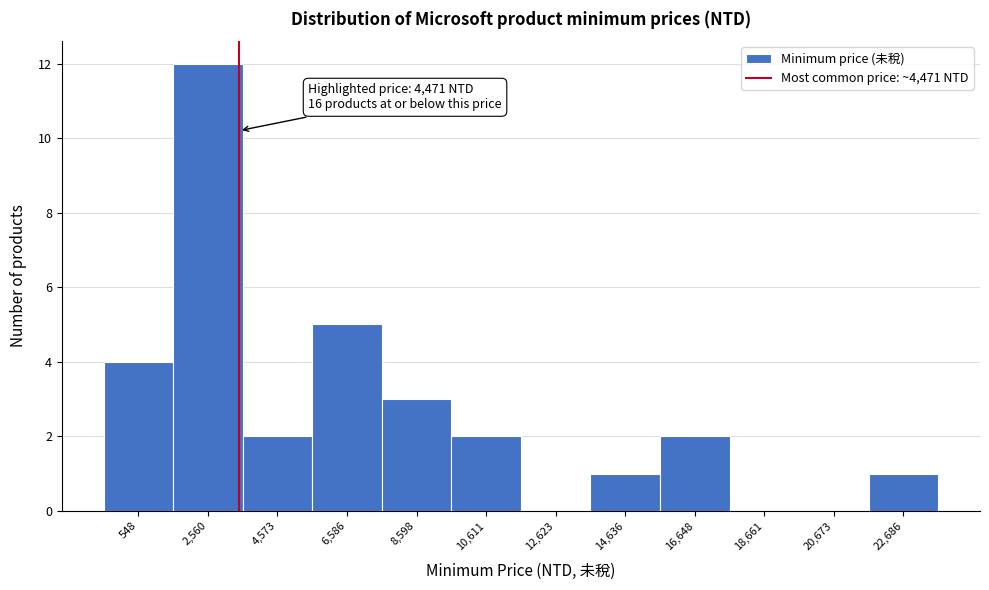

Reading right to left, transcribe all the data shown in this chart.

22,686=1	20,673=0	18,661=0	16,648=2	14,636=1	12,623=0	10,611=2	8,598=3	6,586=5	4,573=2	2,560=12	548=4